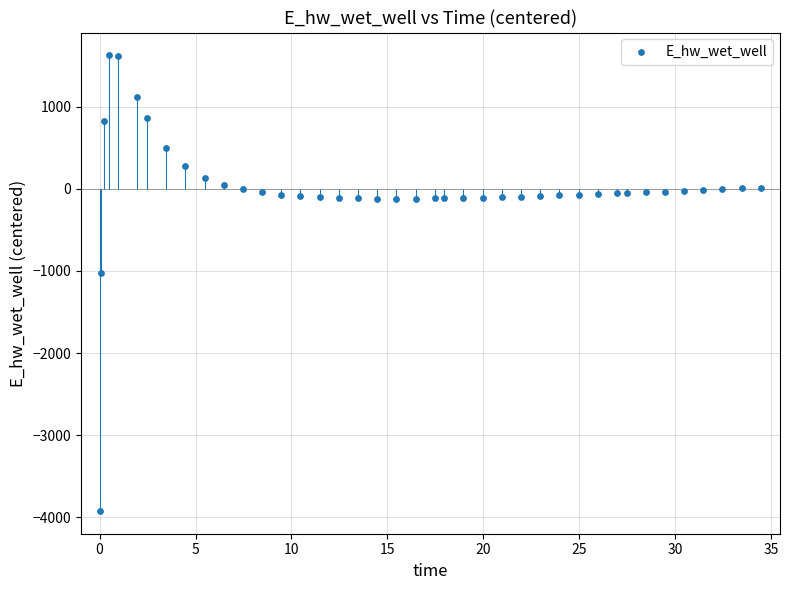

What is the range of X values (max minus min)?

34.4